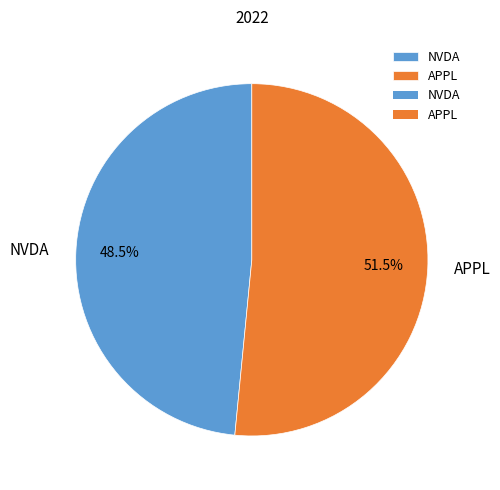

Which category has the smallest portion of the pie?

NVDA